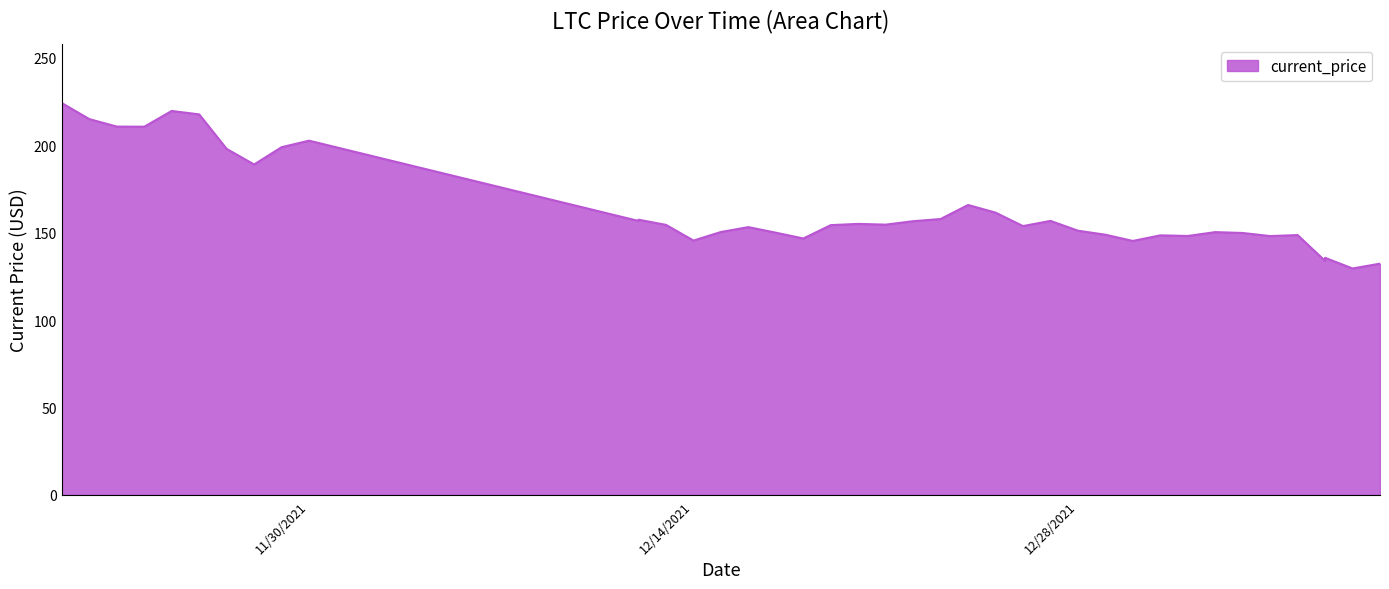

Approximately how many times larger is the value at 12/30/2021 compared to 11/27/2021?

0.7